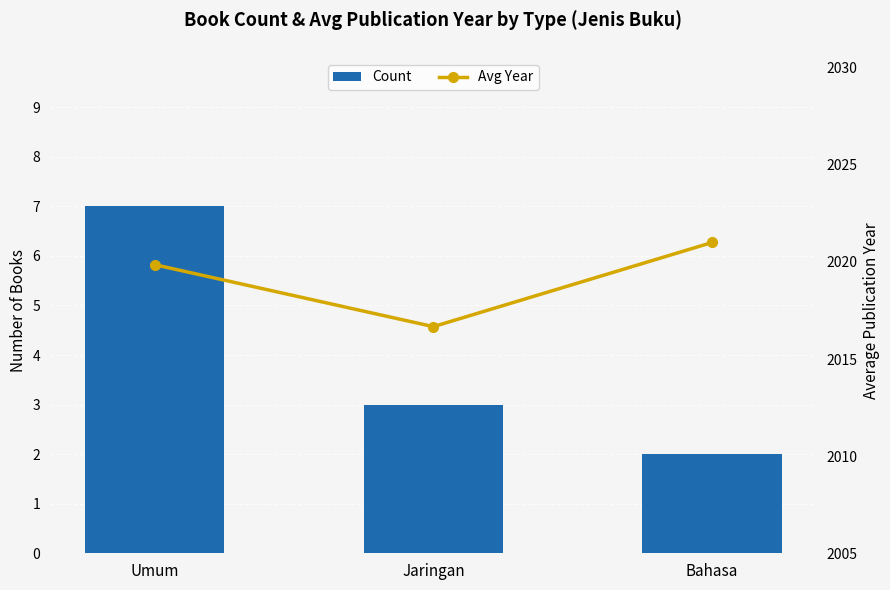

How many data points in Avg Year are less than 2019?

1